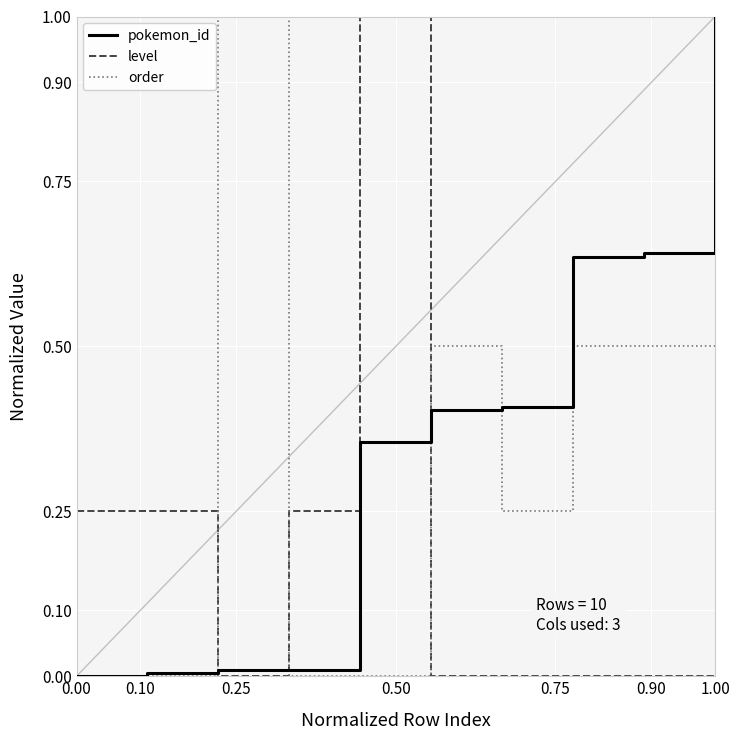

What is the highest value of the level series?

1.0